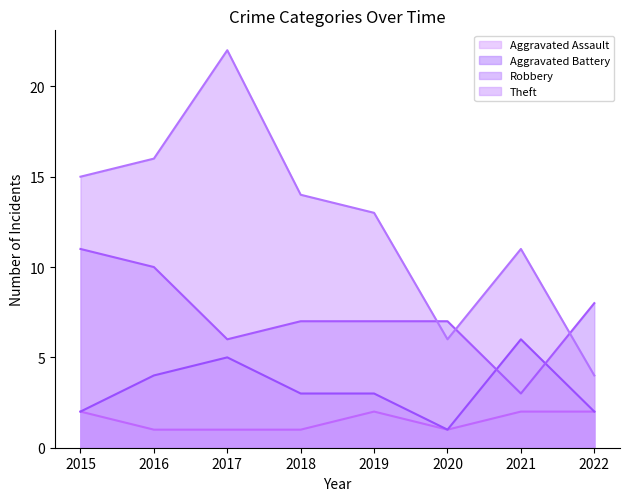

How many interior local valleys does the Aggravated Battery series have?

1